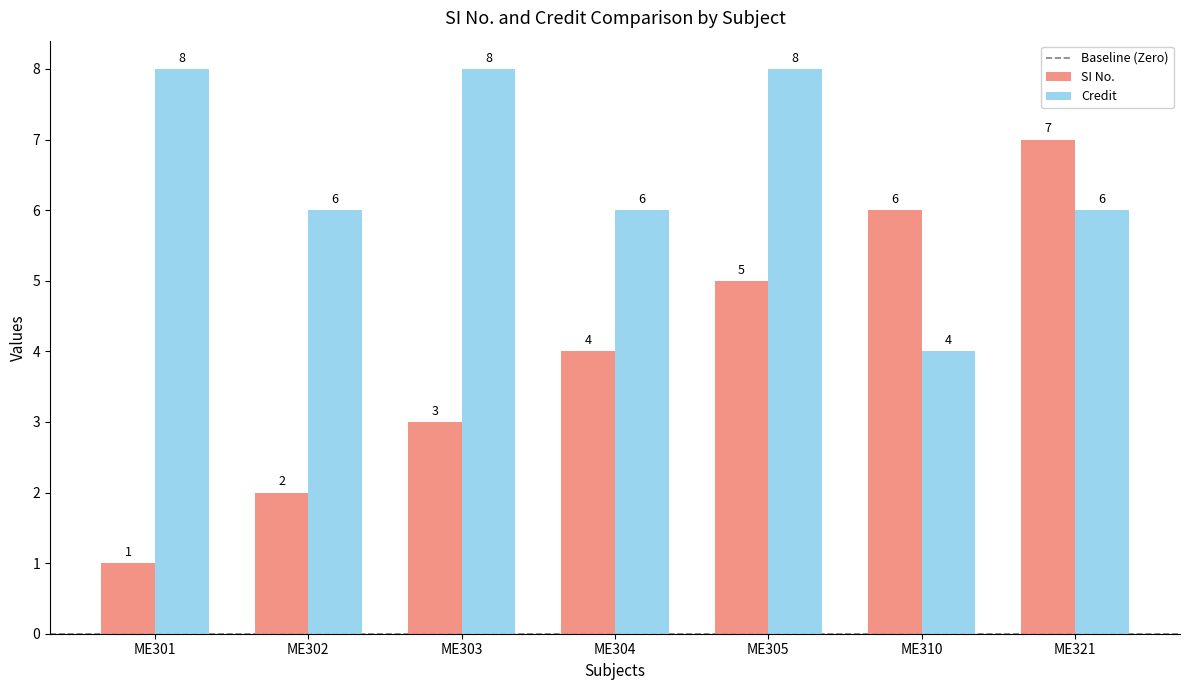

How many bars are there in each group?

2